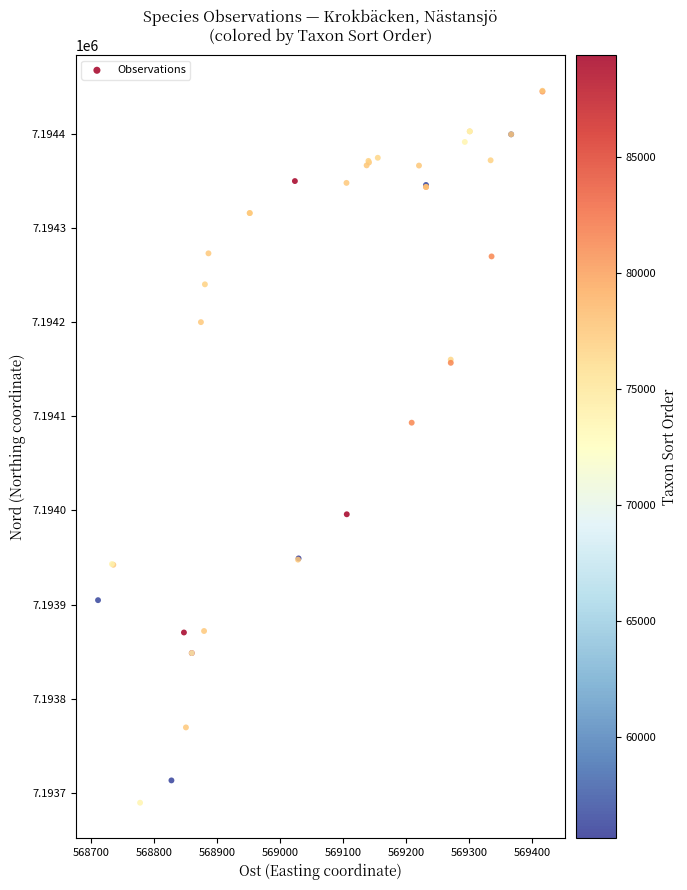

What Y value in the scatter plot is closest to 7194067?

7194093.2